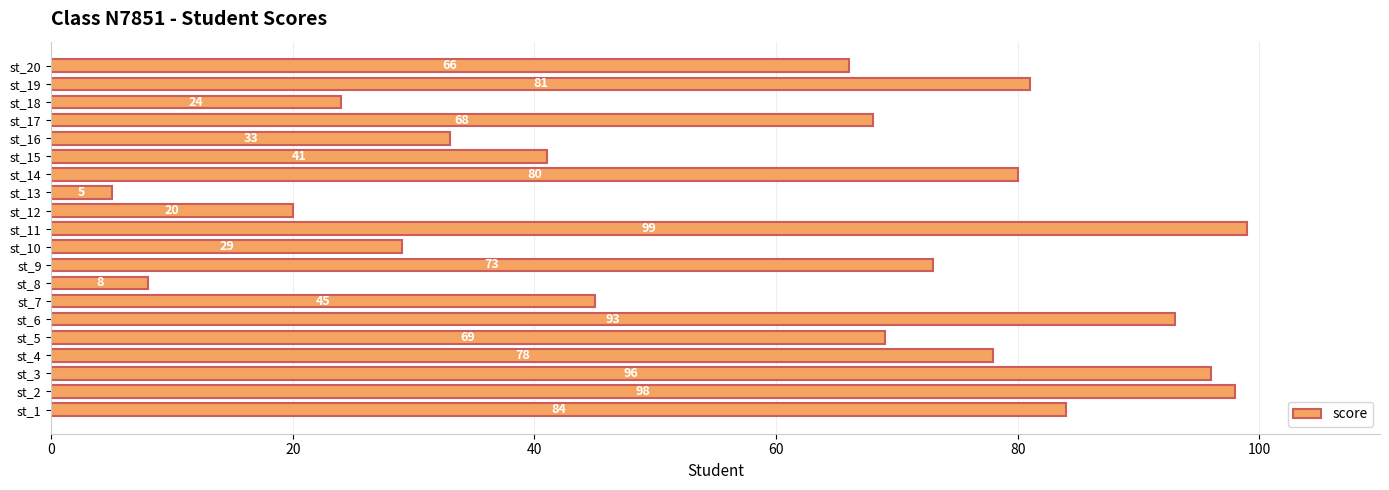

Where is the data nearest to the value 52?

st_7